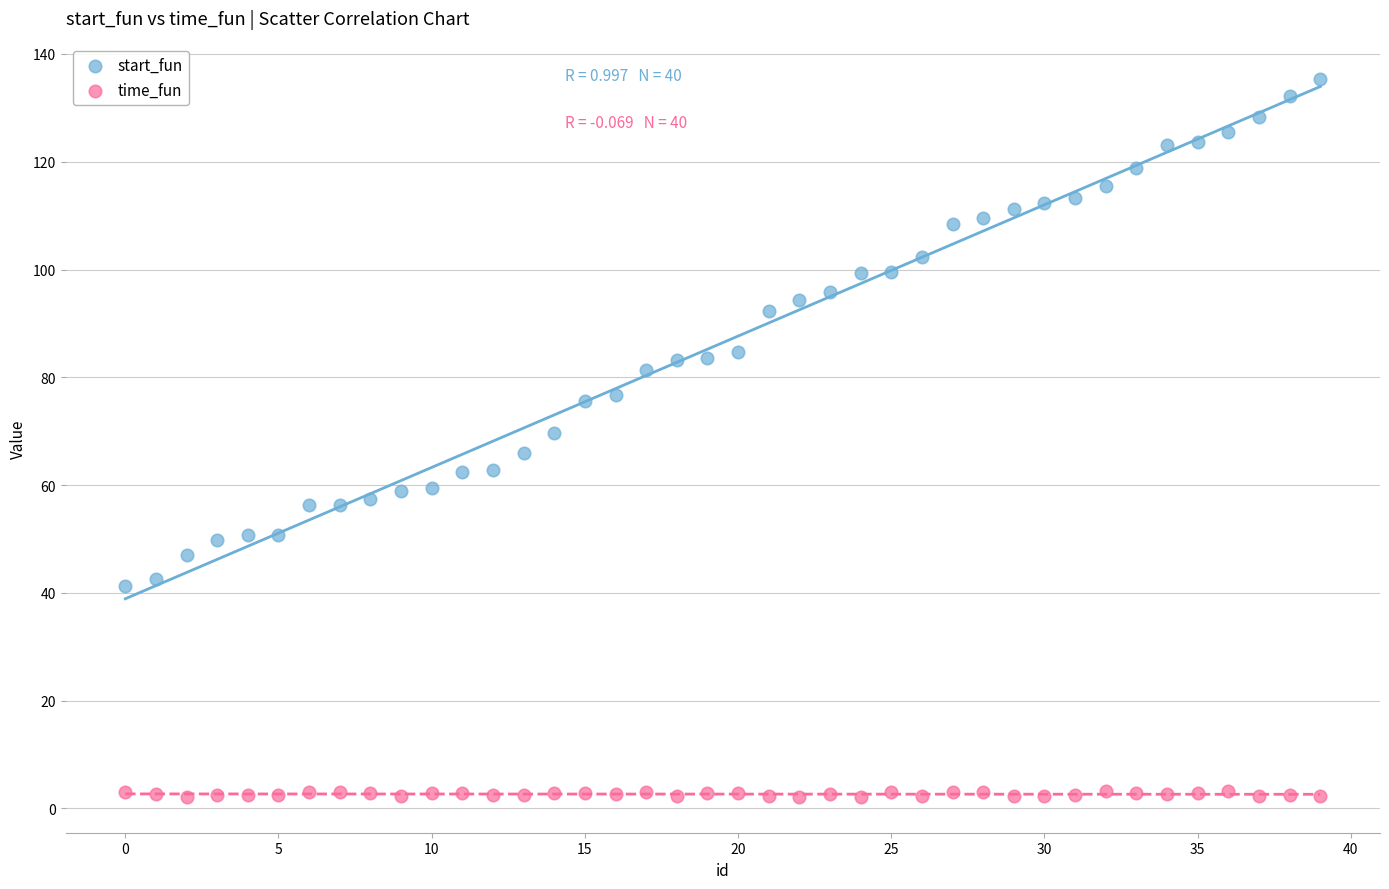

Which series reaches the maximum Y coordinate?

start_fun